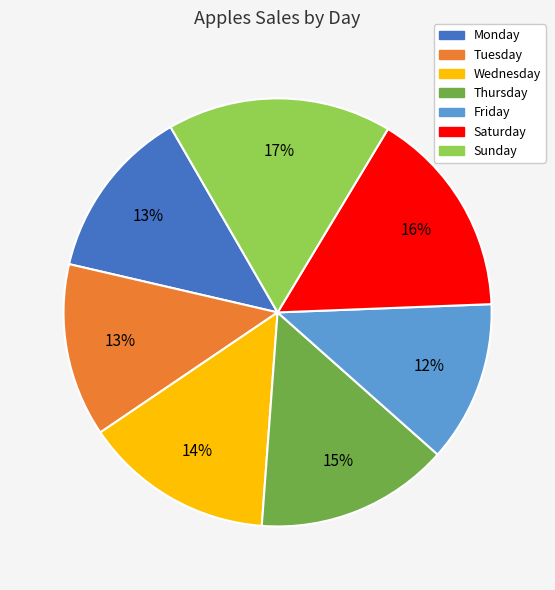

To the nearest percent, what portion does Saturday represent?

16%